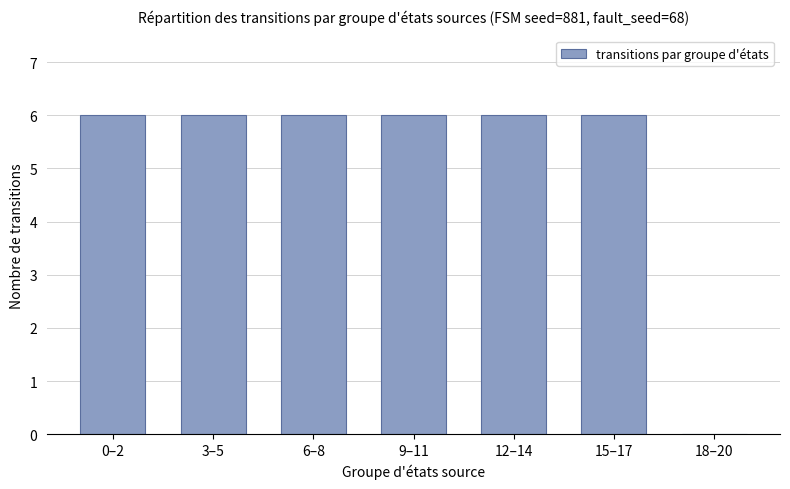

The chart shows a value of 2 at 15–17. True or false?

False